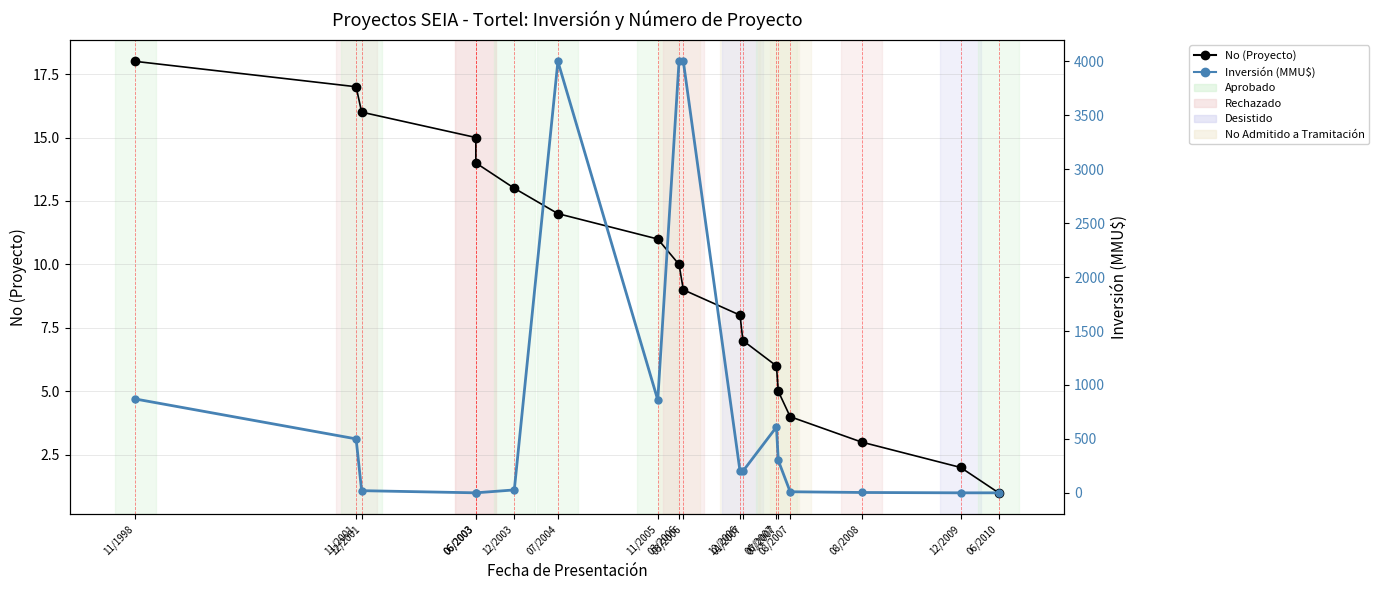

How many values in the No (Proyecto) series are below 10?

9